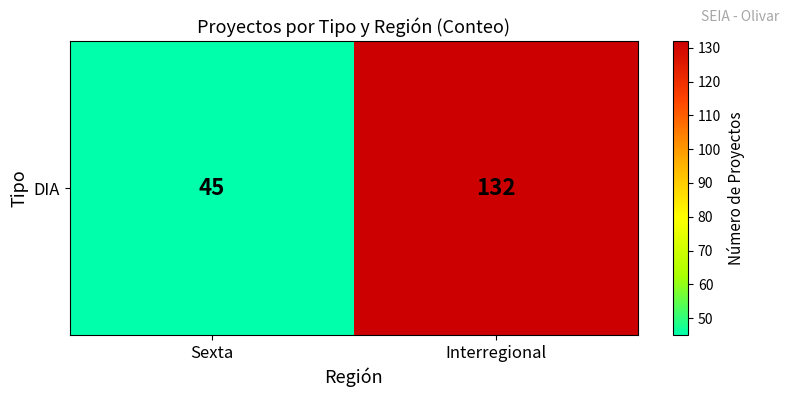

Reading left to right, what are all the values shown in this chart?

45	132